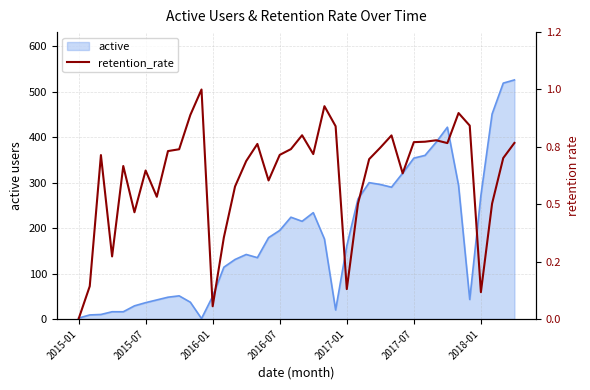

Is it true that the value at 2017-01 is 16.0?

False